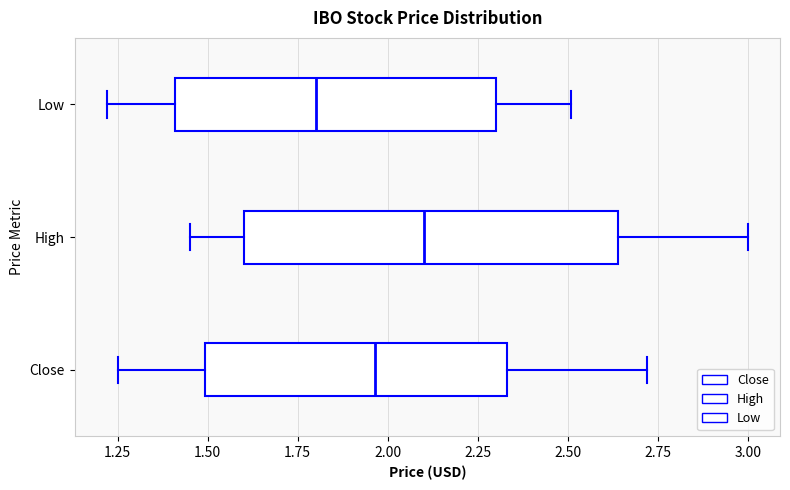

Reading bottom to top, read every box against the x-axis: the position of its median line, the range the box covers, and the ends of its whiskers. The values are not printed on the chart, so give them approximately, as read against the axis.

Close: median 1.95, box 1.50 to 2.35, whiskers 1.25 to 2.70
High: median 2.10, box 1.60 to 2.65, whiskers 1.45 to 3.00
Low: median 1.80, box 1.40 to 2.30, whiskers 1.20 to 2.50